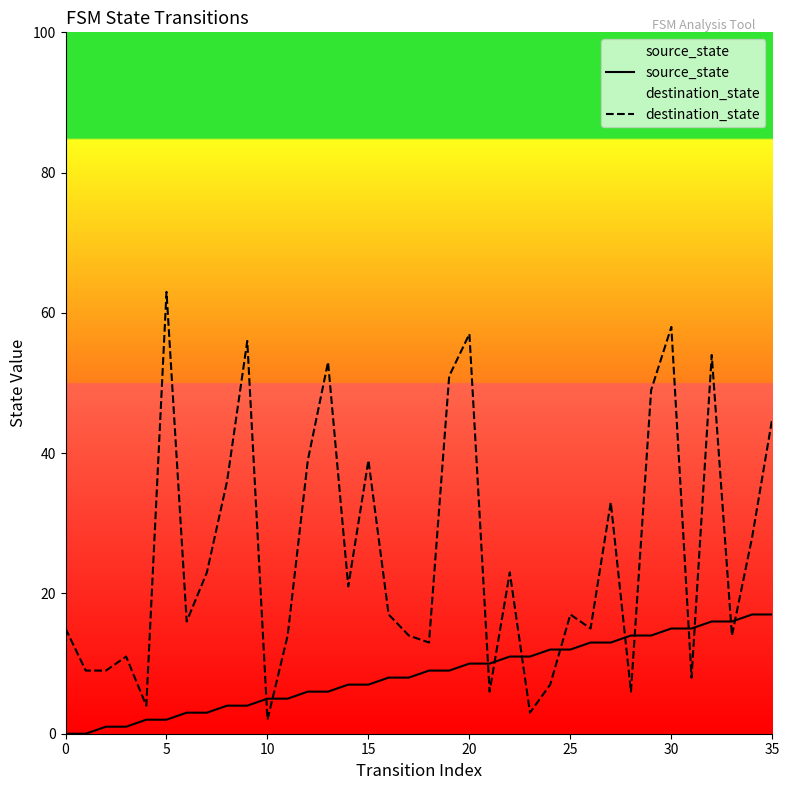

What is the difference between the highest and lowest values at 10?

3